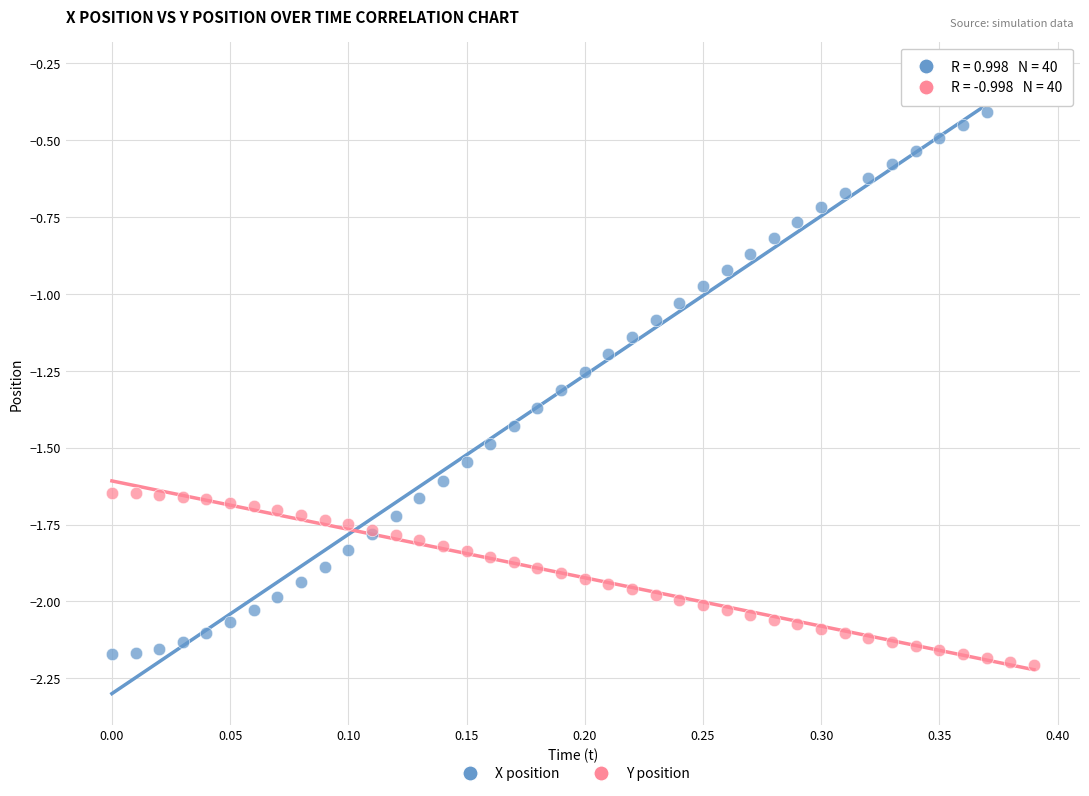

Which series reaches the minimum Y coordinate?

Y position